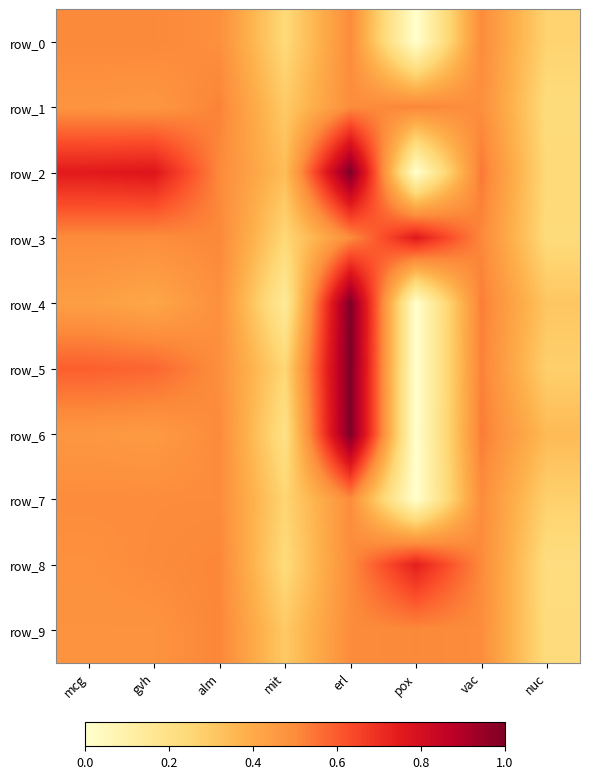

Reading right to left, extract all data points from this chart.

row_0: nuc=0.3	vac=0.5	pox=0.0	erl=0.5	mit=0.2	alm=0.5	gvh=0.5	mcg=0.5
row_1: nuc=0.2	vac=0.5	pox=0.5	erl=0.5	mit=0.3	alm=0.5	gvh=0.5	mcg=0.5
row_2: nuc=0.2	vac=0.5	pox=0.0	erl=1.0	mit=0.3	alm=0.5	gvh=0.8	mcg=0.8
row_3: nuc=0.2	vac=0.5	pox=0.8	erl=0.5	mit=0.3	alm=0.5	gvh=0.5	mcg=0.5
row_4: nuc=0.3	vac=0.5	pox=0.0	erl=1.0	mit=0.1	alm=0.5	gvh=0.4	mcg=0.4
row_5: nuc=0.3	vac=0.5	pox=0.0	erl=1.0	mit=0.3	alm=0.5	gvh=0.6	mcg=0.6
row_6: nuc=0.3	vac=0.5	pox=0.0	erl=1.0	mit=0.2	alm=0.5	gvh=0.5	mcg=0.5
row_7: nuc=0.3	vac=0.5	pox=0.0	erl=0.5	mit=0.3	alm=0.5	gvh=0.5	mcg=0.5
row_8: nuc=0.2	vac=0.5	pox=0.7	erl=0.5	mit=0.2	alm=0.5	gvh=0.5	mcg=0.5
row_9: nuc=0.2	vac=0.5	pox=0.5	erl=0.5	mit=0.3	alm=0.5	gvh=0.5	mcg=0.5